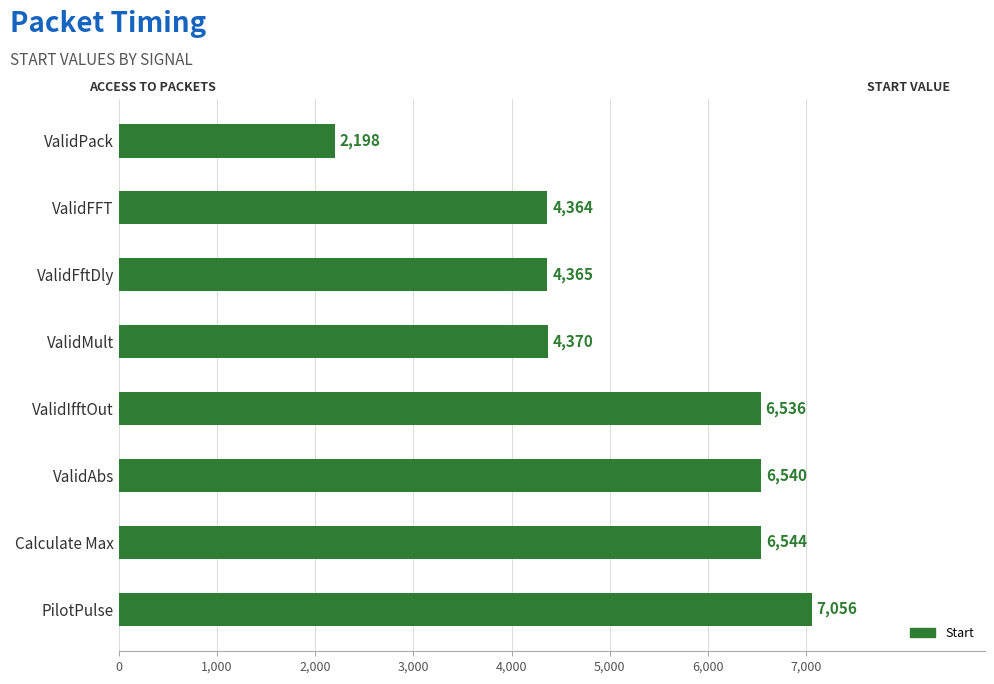

Rank the categories by value from lowest to highest.

ValidPack, ValidFFT, ValidFftDly, ValidMult, ValidIfftOut, ValidAbs, Calculate Max, PilotPulse